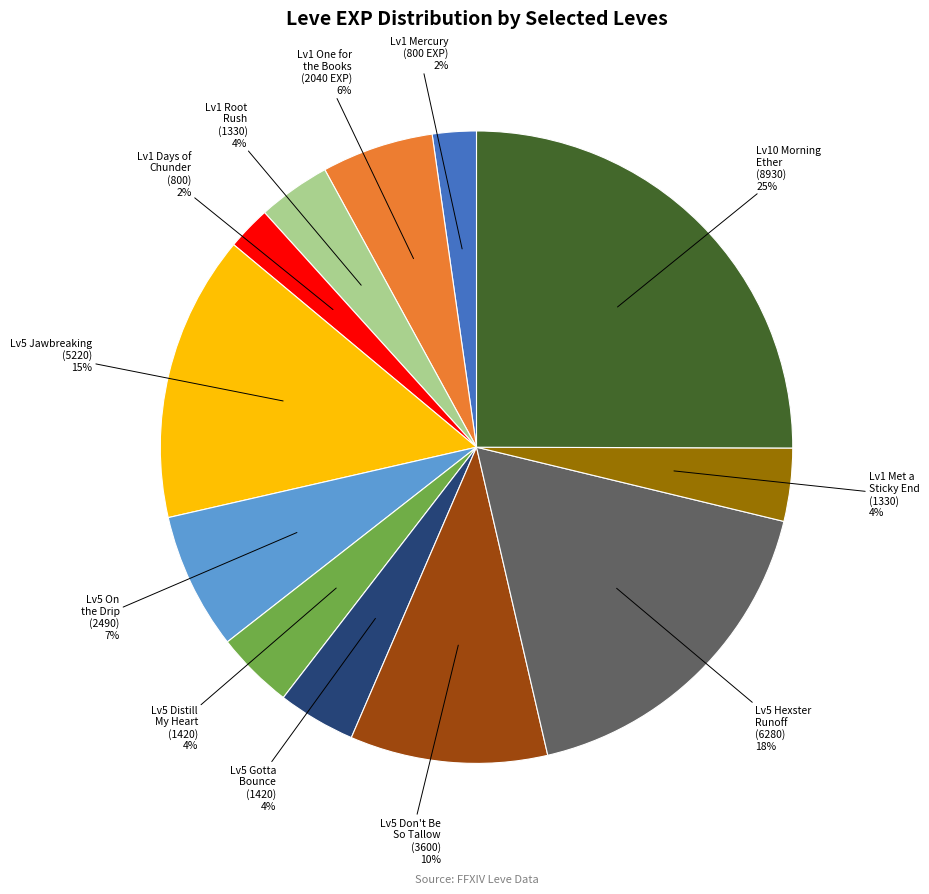

Approximately how many times larger is the value at Lv5 On the Drip (2490) compared to Lv5 Don't Be So Tallow (3600)?

0.7